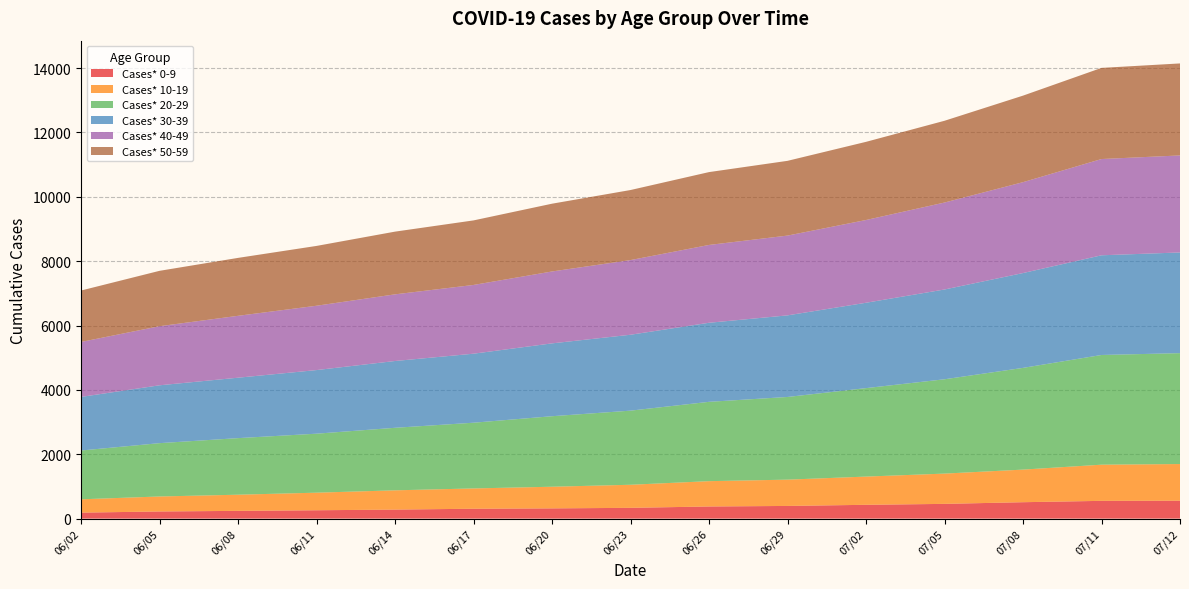

Reading left to right, list all the values displayed in this chart.

Cases* 0-9: 186	222	241	260	280	307	318	335	377	394	429	458	510	552	556
Cases* 10-19: 414	466	502	546	599	631	673	717	787	817	877	941	1013	1124	1140
Cases* 20-29: 1516	1657	1758	1833	1943	2042	2191	2303	2465	2569	2749	2931	3161	3409	3446
Cases* 30-39: 1666	1798	1878	1977	2076	2145	2264	2359	2457	2536	2653	2790	2947	3098	3129
Cases* 40-49: 1708	1836	1923	1999	2071	2136	2234	2320	2418	2479	2571	2702	2824	2991	3015
Cases* 50-59: 1598	1721	1800	1859	1949	2006	2106	2177	2264	2323	2429	2541	2689	2832	2859